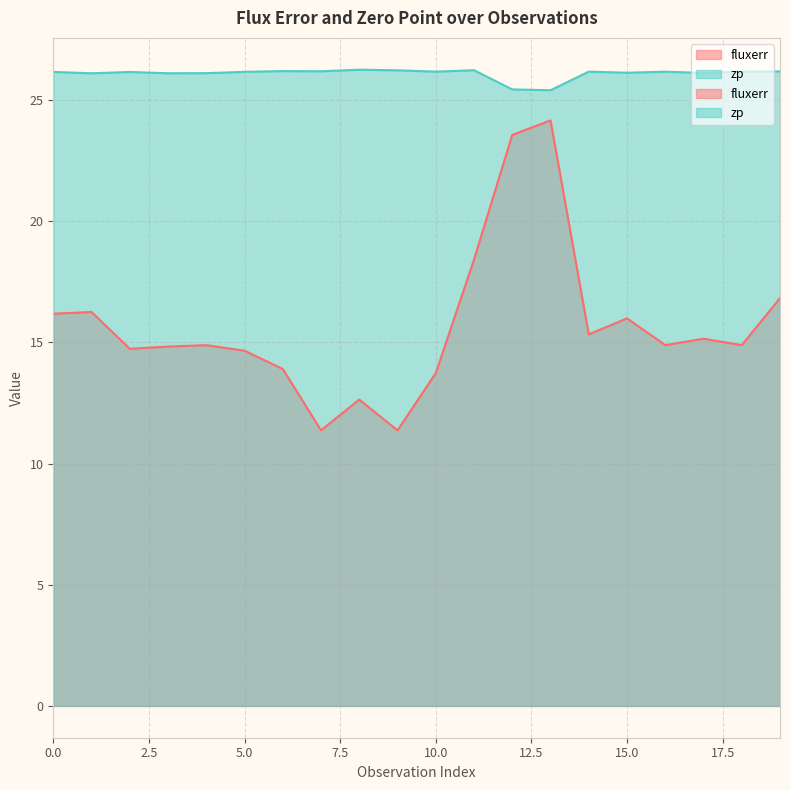

At which category does zp reach its first local peak?

2